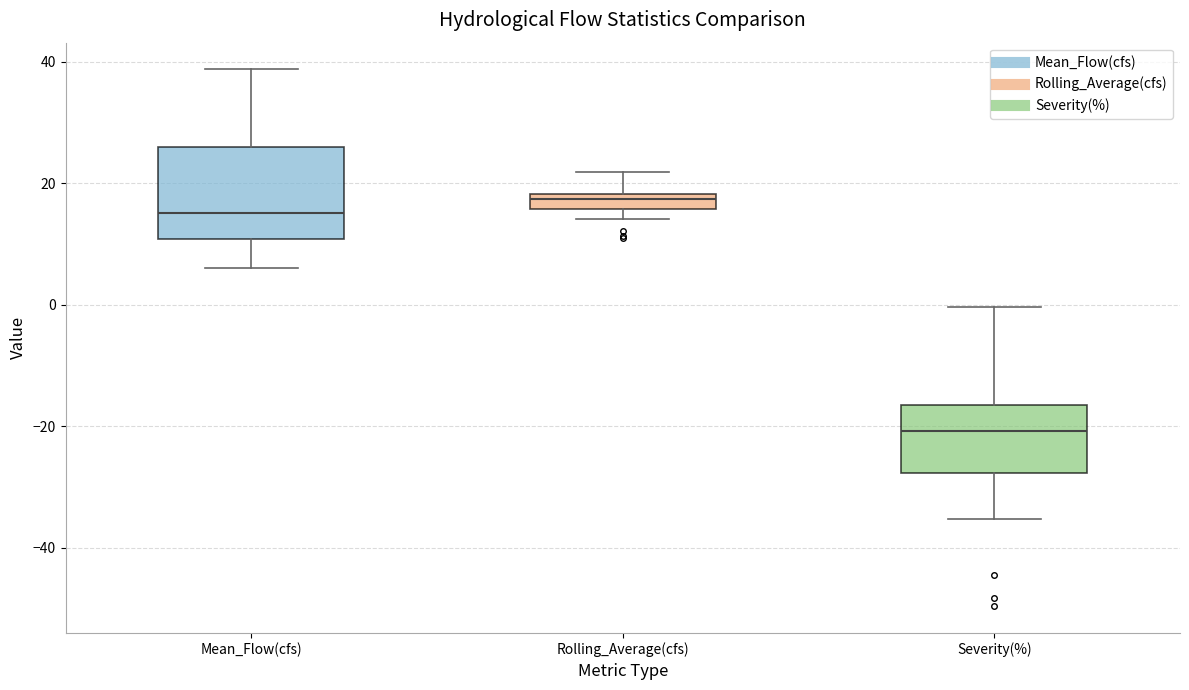

Where is the lower edge of the box for Severity(%) on the y-axis? The values are not printed on the chart, so give them approximately, as read against the axis.

-28